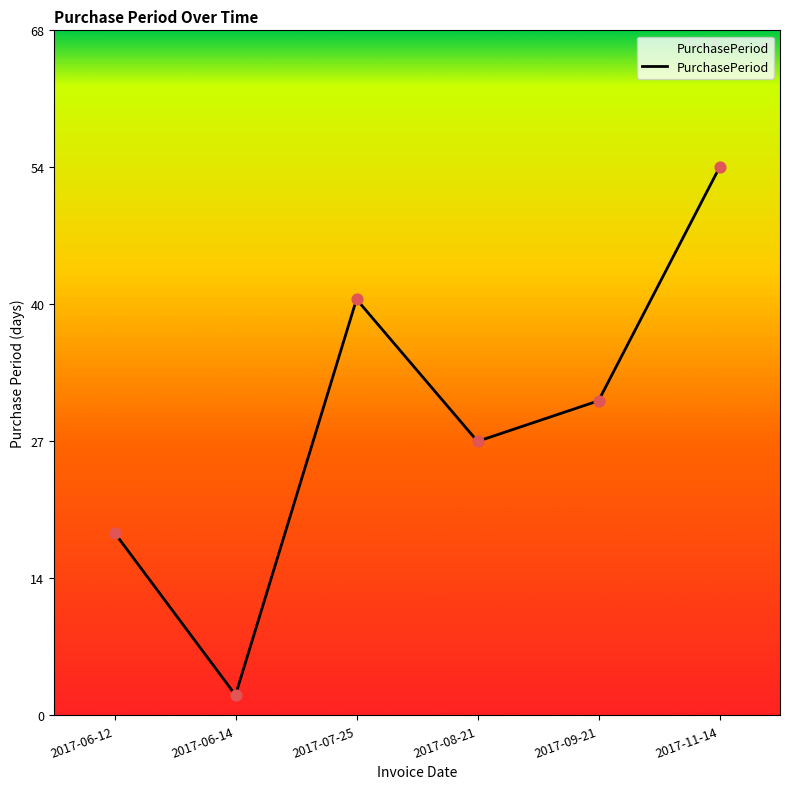

What is the change in value from 2017-07-25 to 2017-11-14?

+13